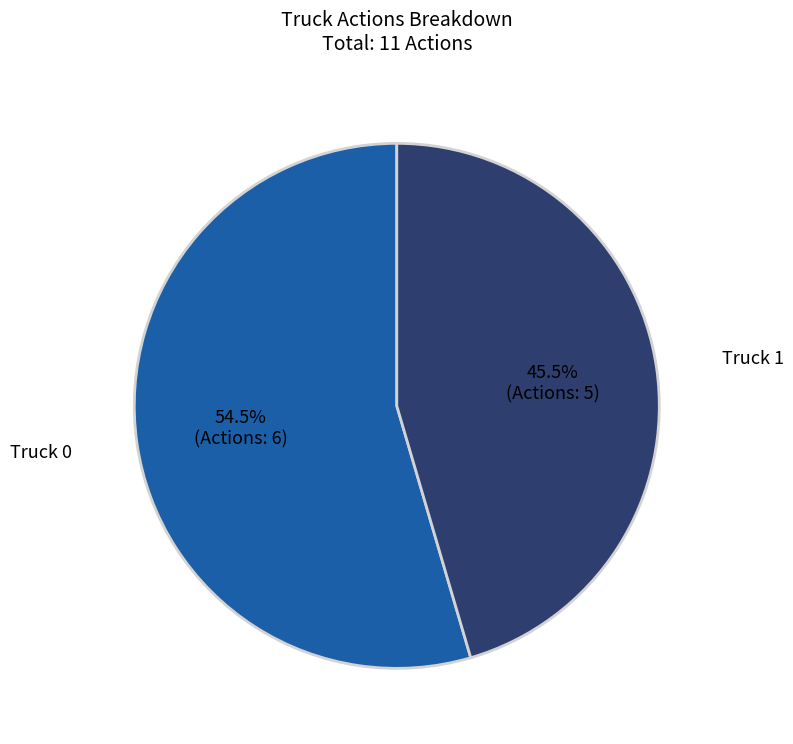

Combined, do Truck 1 and Truck 0 account for over 50%?

Yes